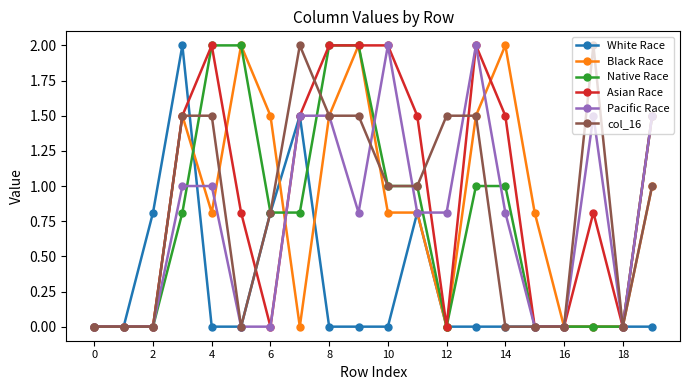

How many distinct data groups are displayed?

6